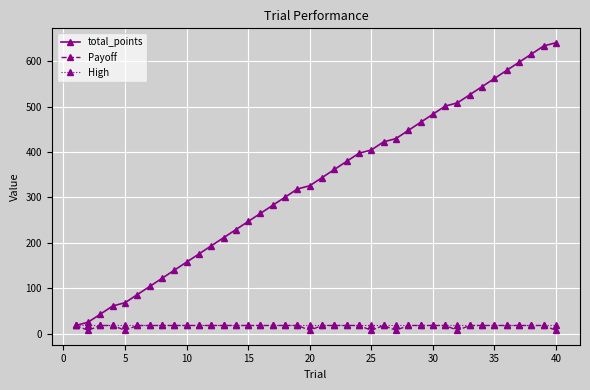

How many lines are shown in the chart?

3